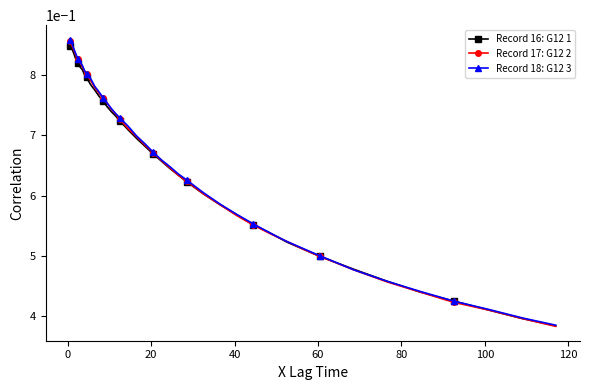

At how many categories does at least one series exceed 0?

40